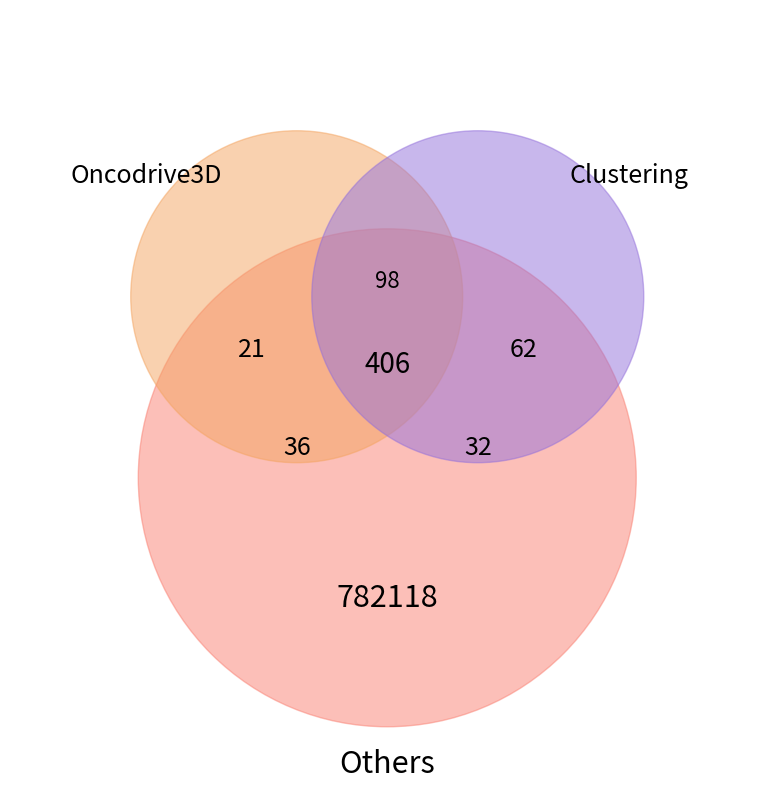

Count the number of slices in the pie.

8